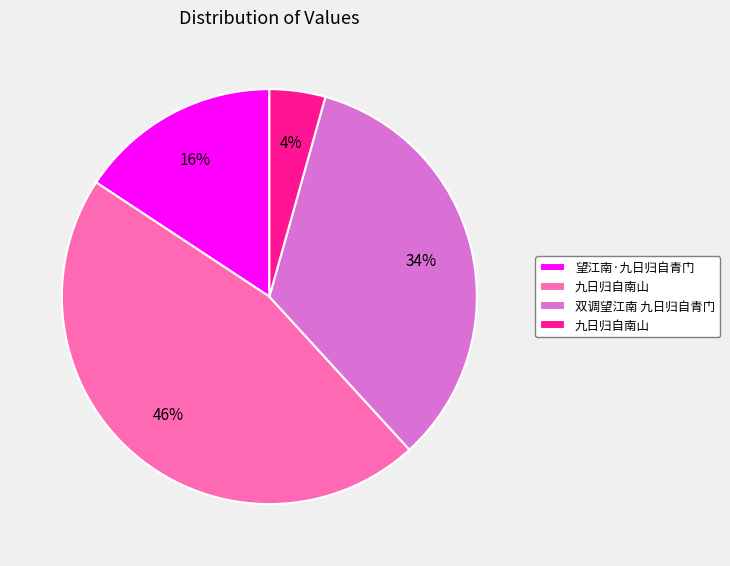

Is there any slice that represents more than half of the pie?

No